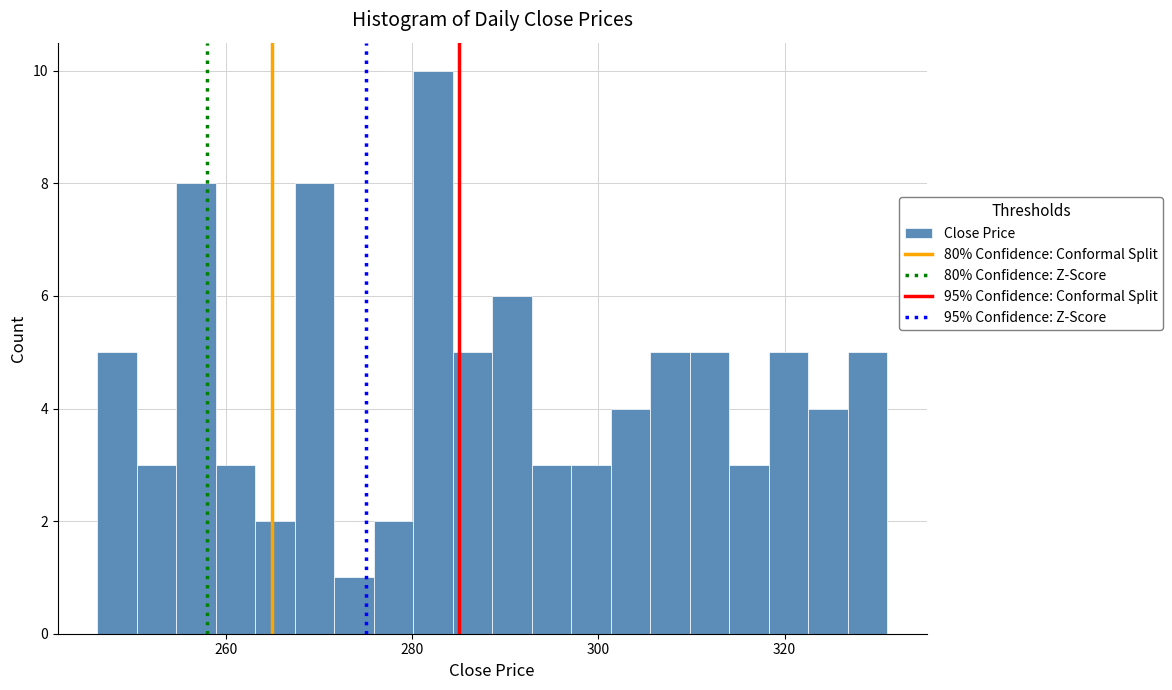

Read against the x-axis, roughly where is the centre of the tallest bar?

282